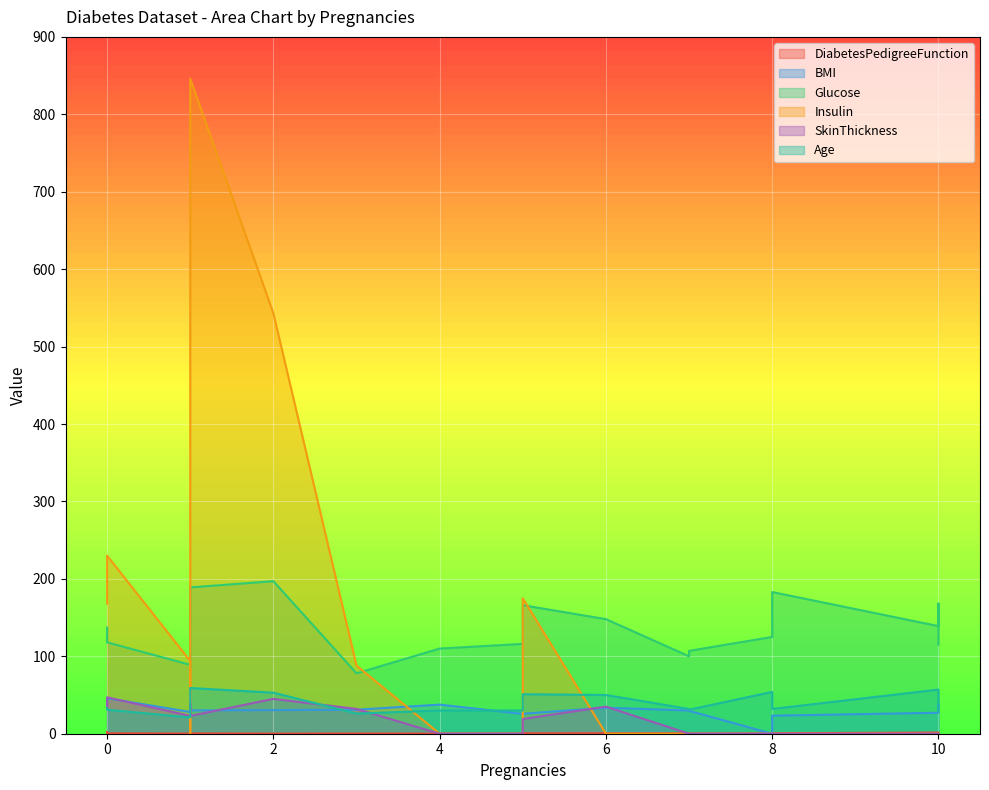

List the labels in order of Age value, largest first.

1, 10, 8, 2, 5, 6, 10, 0, 1, 8, 7, 1, 0, 7, 5, 4, 10, 3, 1